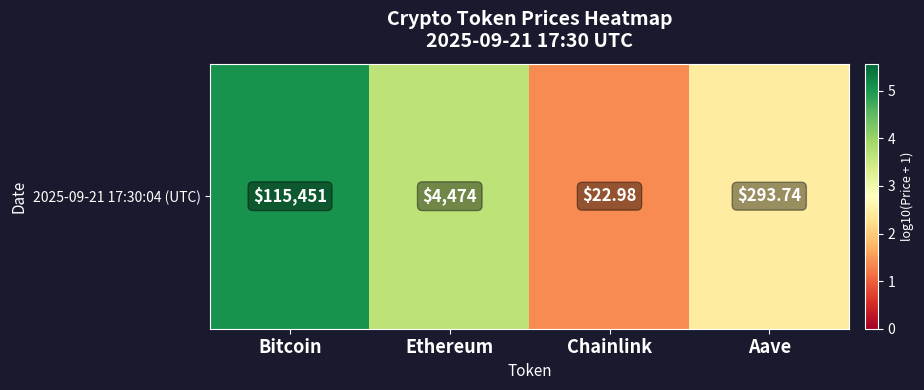

Which label corresponds to the largest value in the chart?

Bitcoin